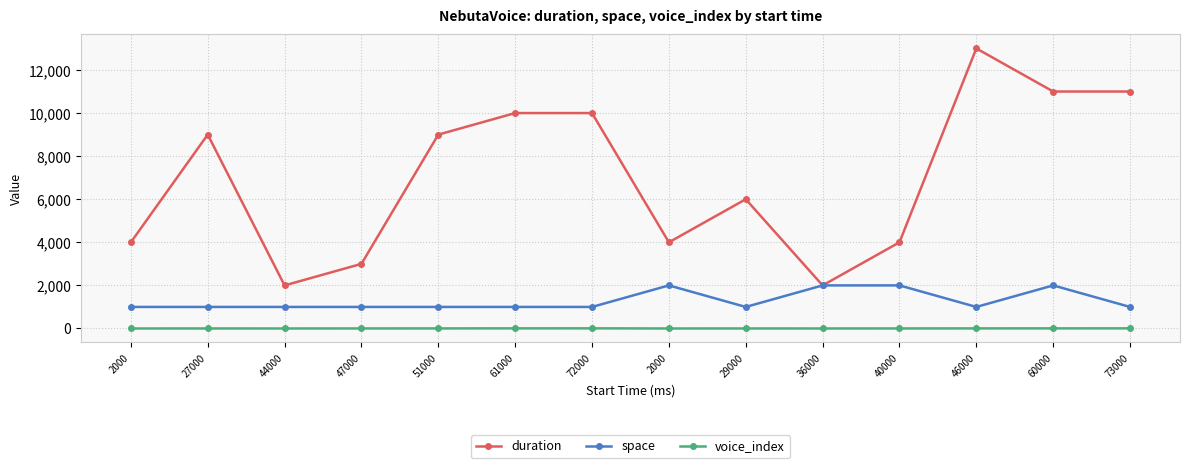

What are all the series names shown in the legend?

duration, space, voice_index